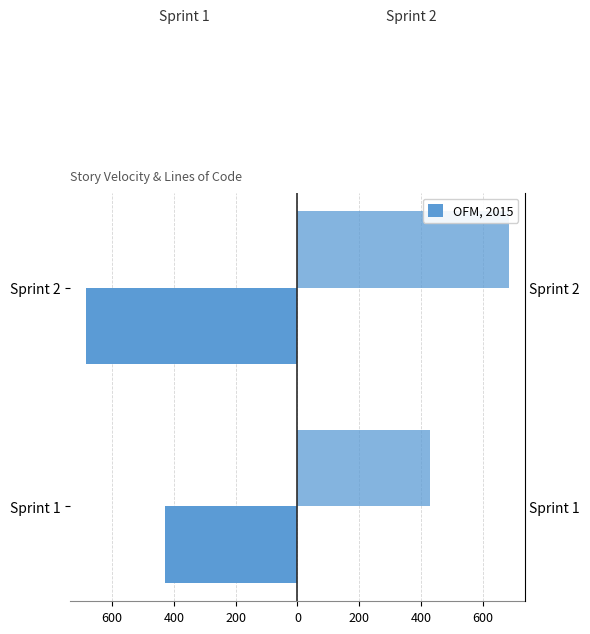

What is the value of the LOC (Sprint 1) bar at the 1st from the left?

-430